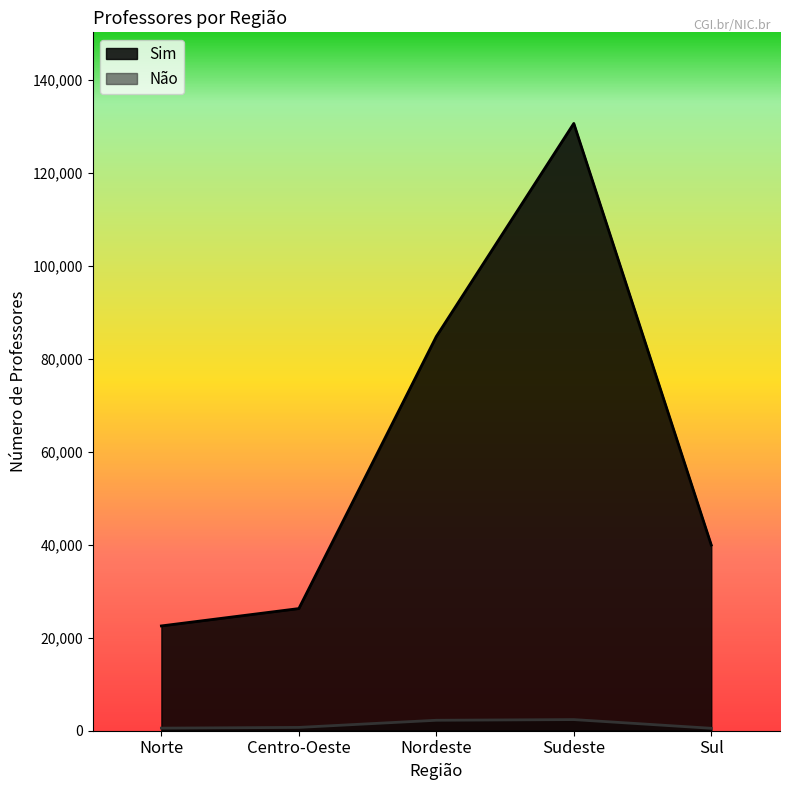

At which category is the sum across all series the highest?

Sudeste